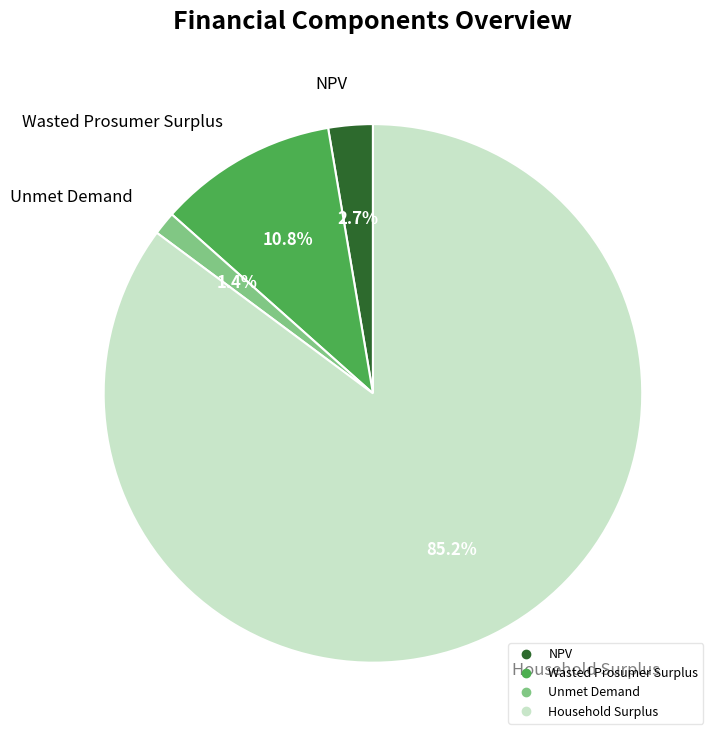

Between Unmet Demand and Household Surplus, which is larger?

Household Surplus